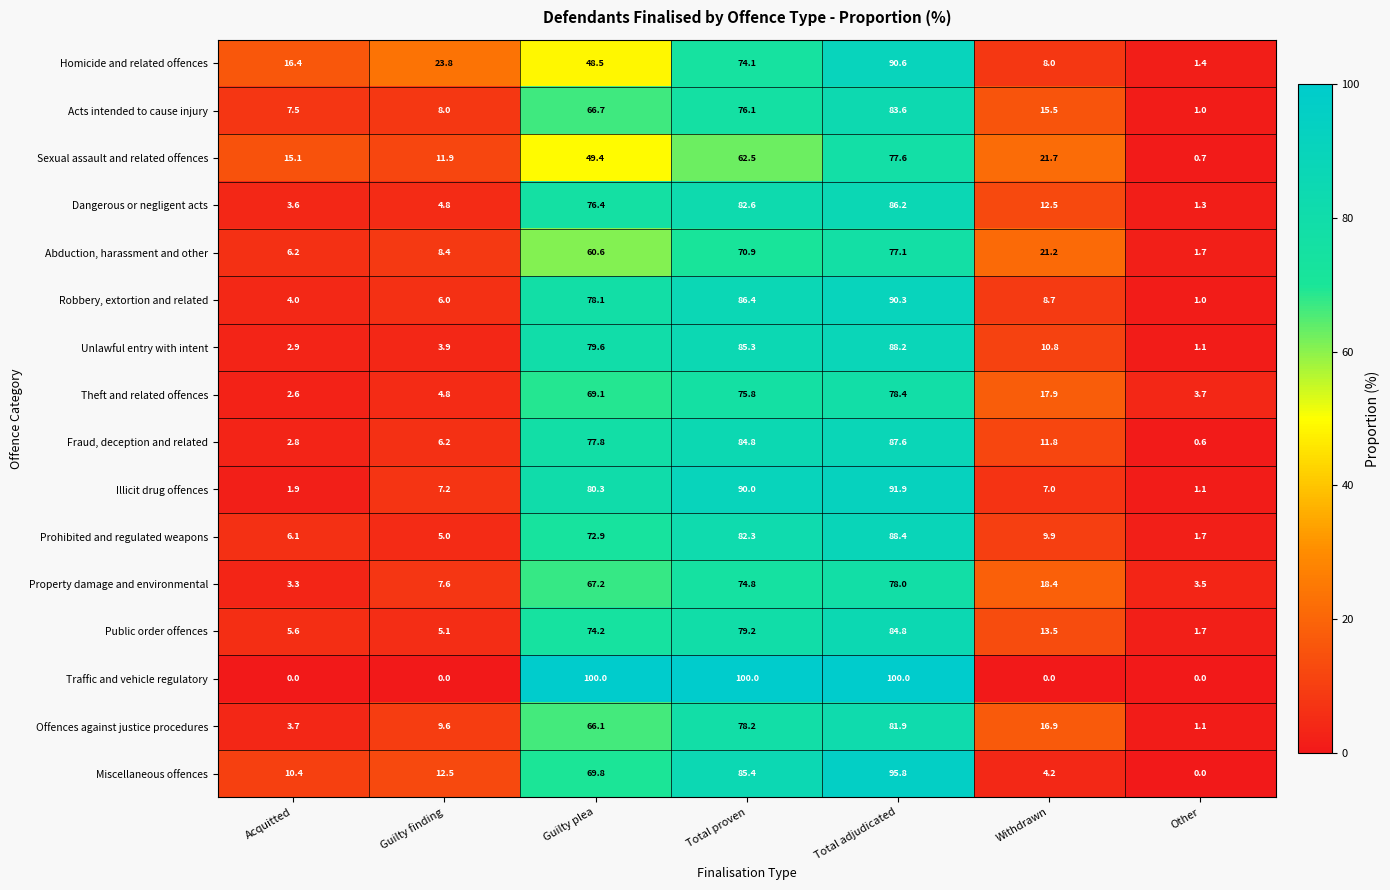

What is the spread (max minus min) of values at Guilty plea?

51.5